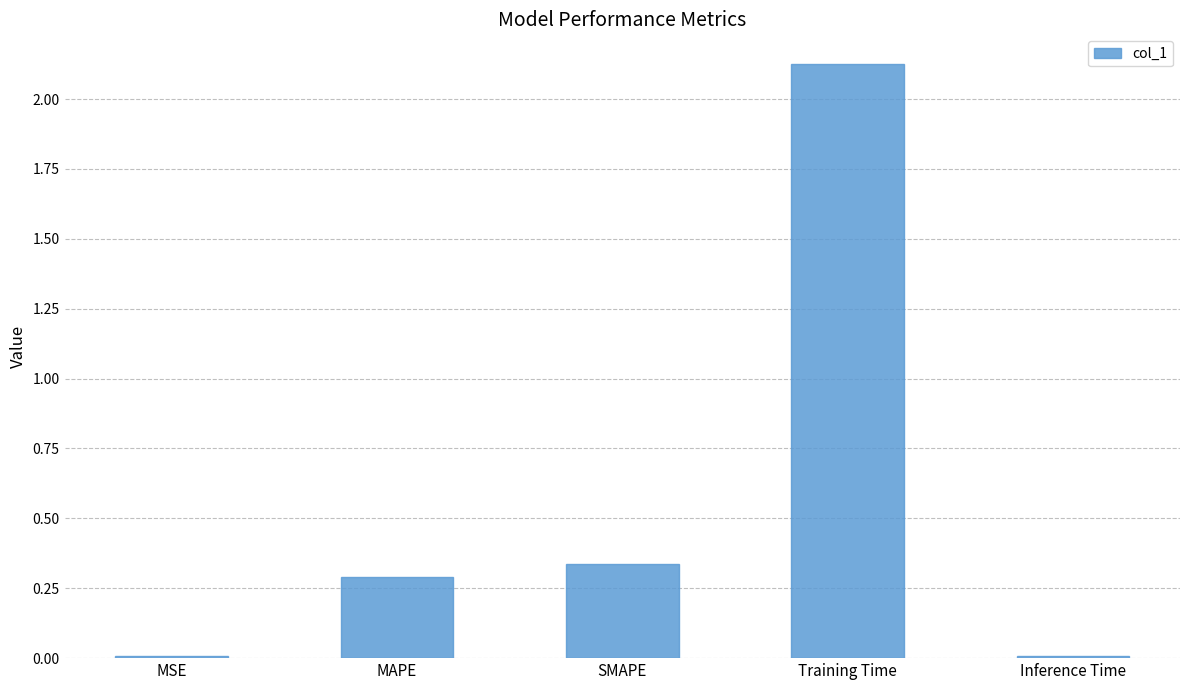

What is the label of the 4th bar from the left?

Training Time